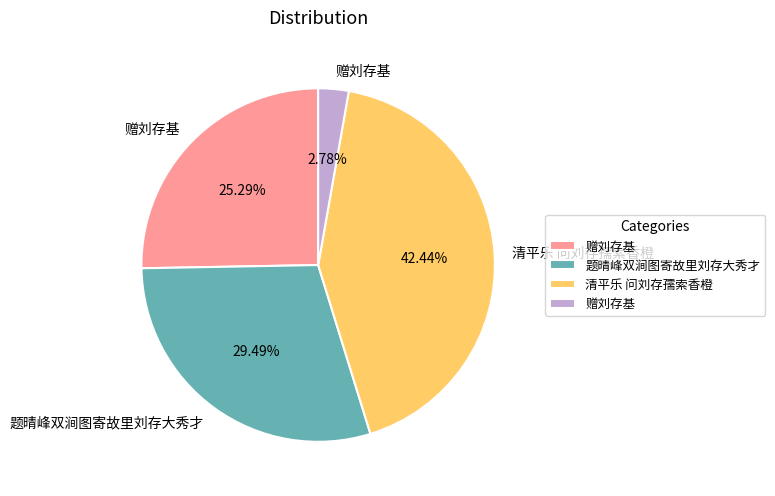

Is there a majority slice in this chart?

No